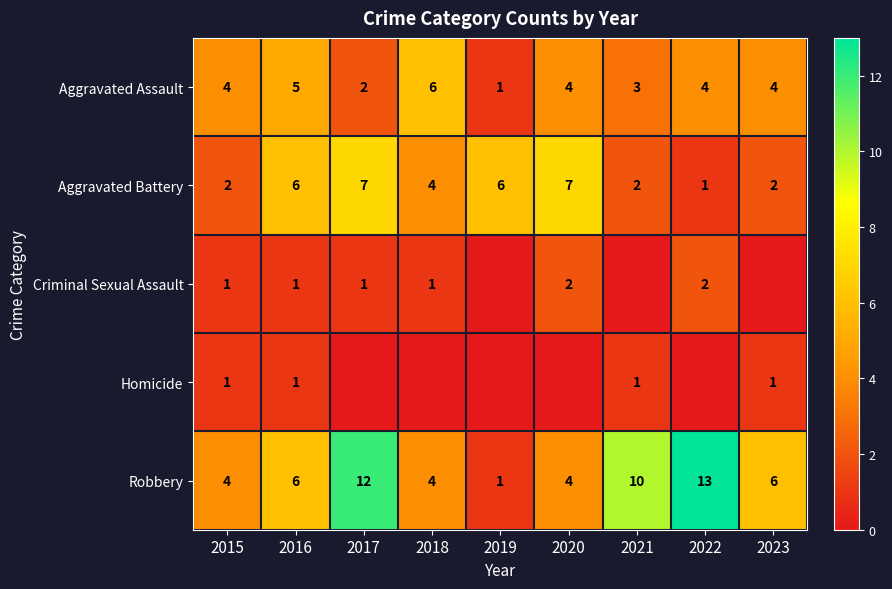

Where does the Aggravated Battery series first go above 4?

2016